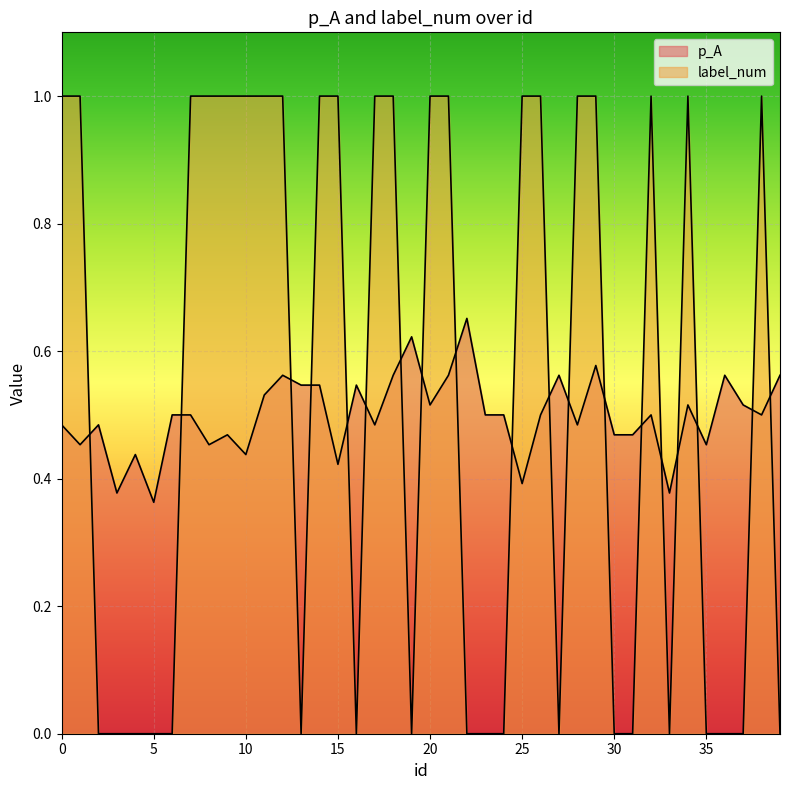

How many times do label_num and p_A cross each other?

19